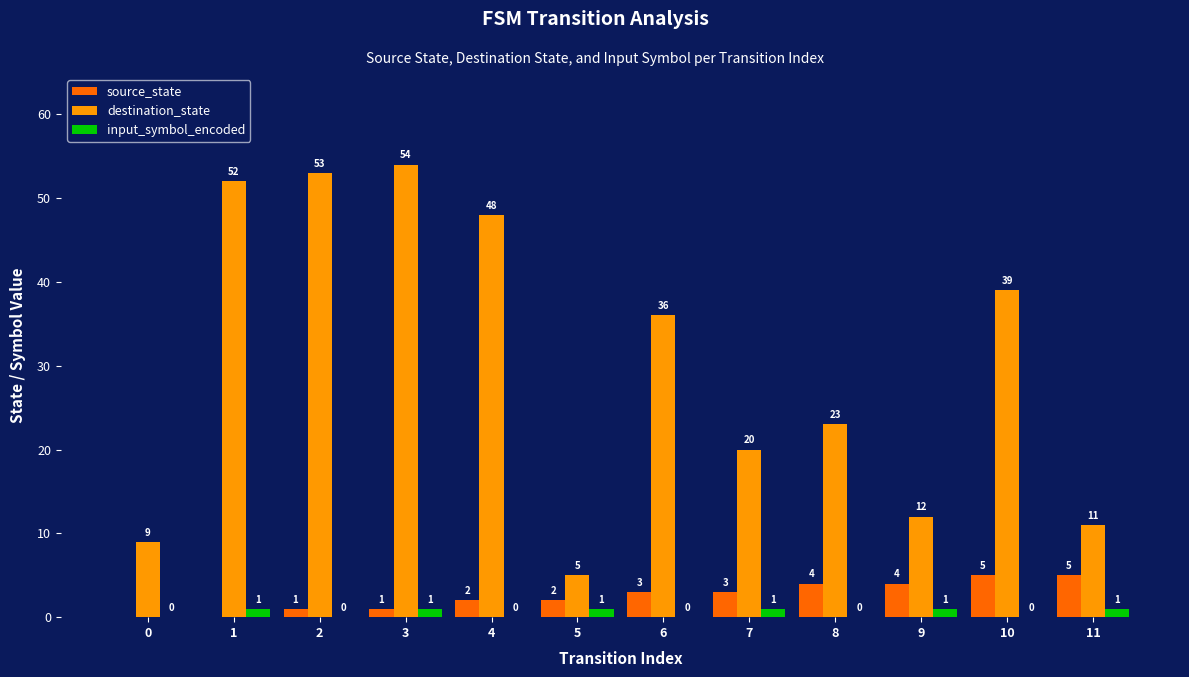

Reading left to right, extract all data points from this chart.

source_state: 0=0	1=0	2=1	3=1	4=2	5=2	6=3	7=3	8=4	9=4	10=5	11=5
destination_state: 0=9	1=52	2=53	3=54	4=48	5=5	6=36	7=20	8=23	9=12	10=39	11=11
input_symbol_encoded: 0=0	1=1	2=0	3=1	4=0	5=1	6=0	7=1	8=0	9=1	10=0	11=1